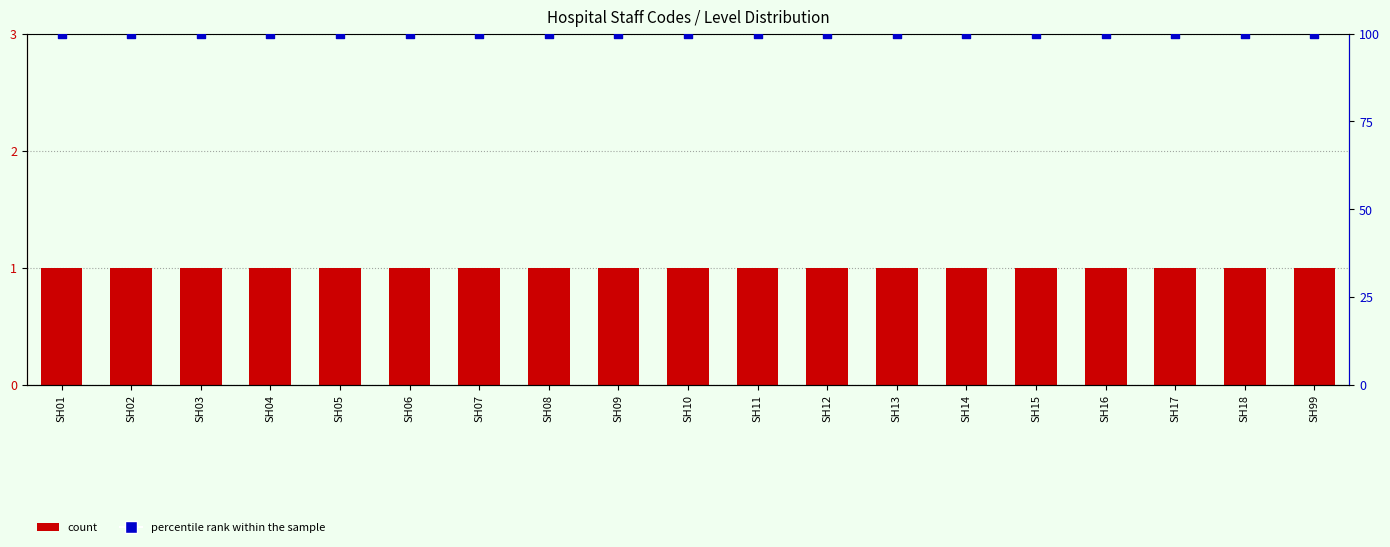

At which category is the sum across all series the highest?

SH01